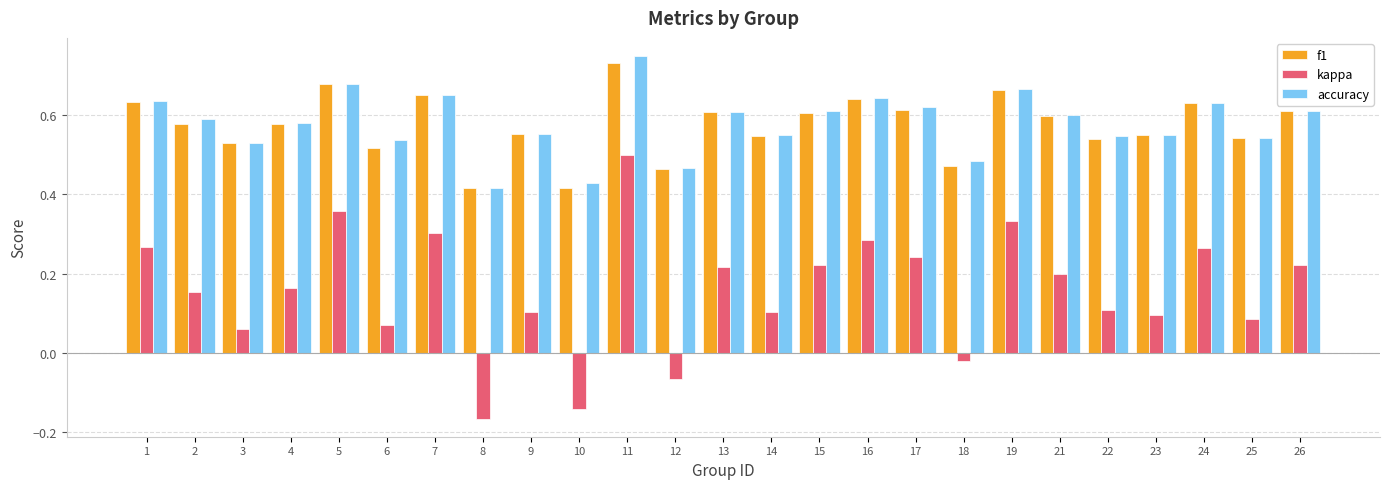

How many bars are there in each group?

3